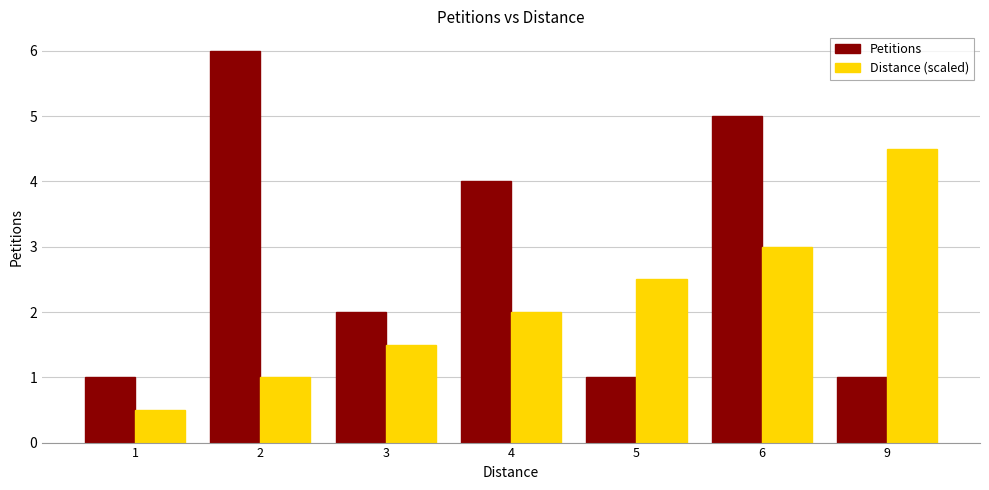

How many values in the Petitions series are below 2?

3